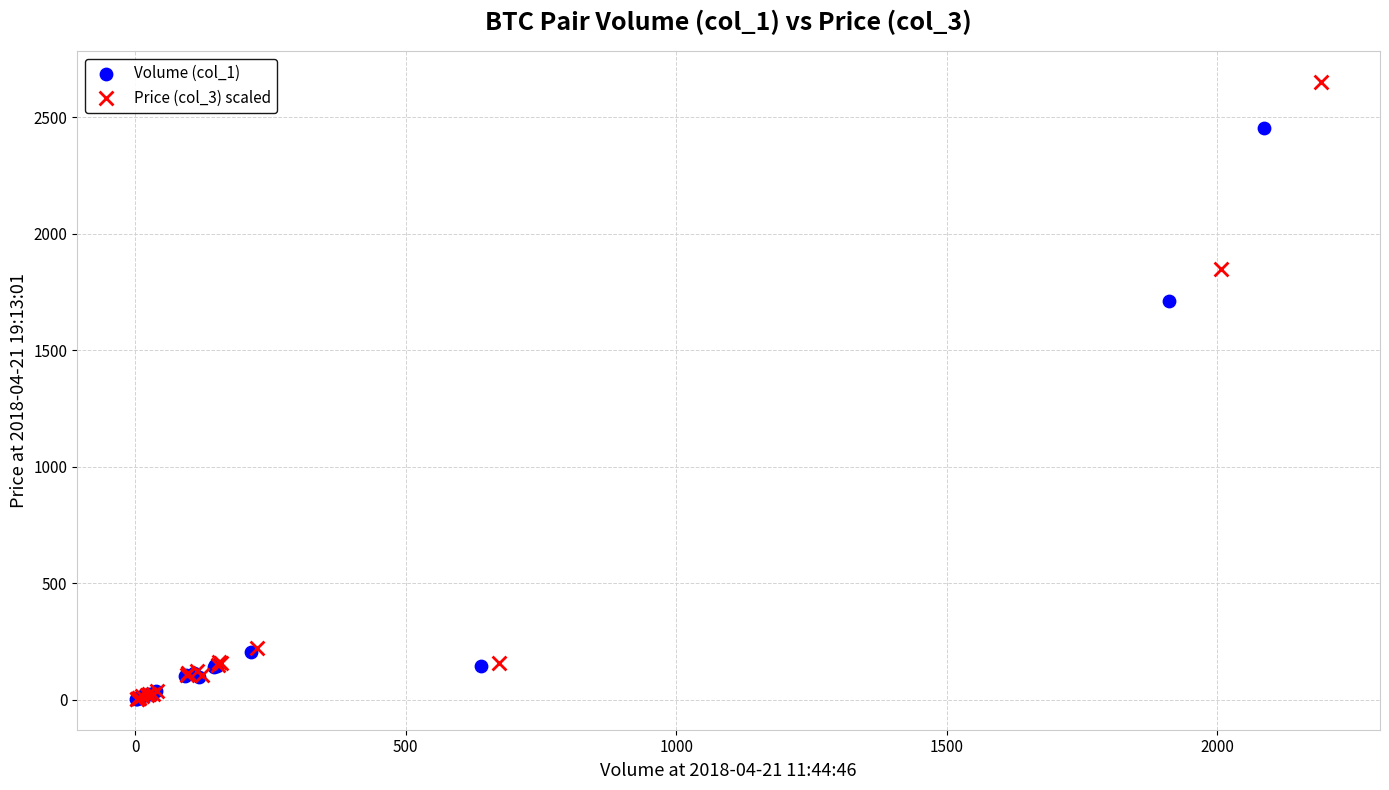

Which series contains the highest Y value?

Price (col_3) scaled